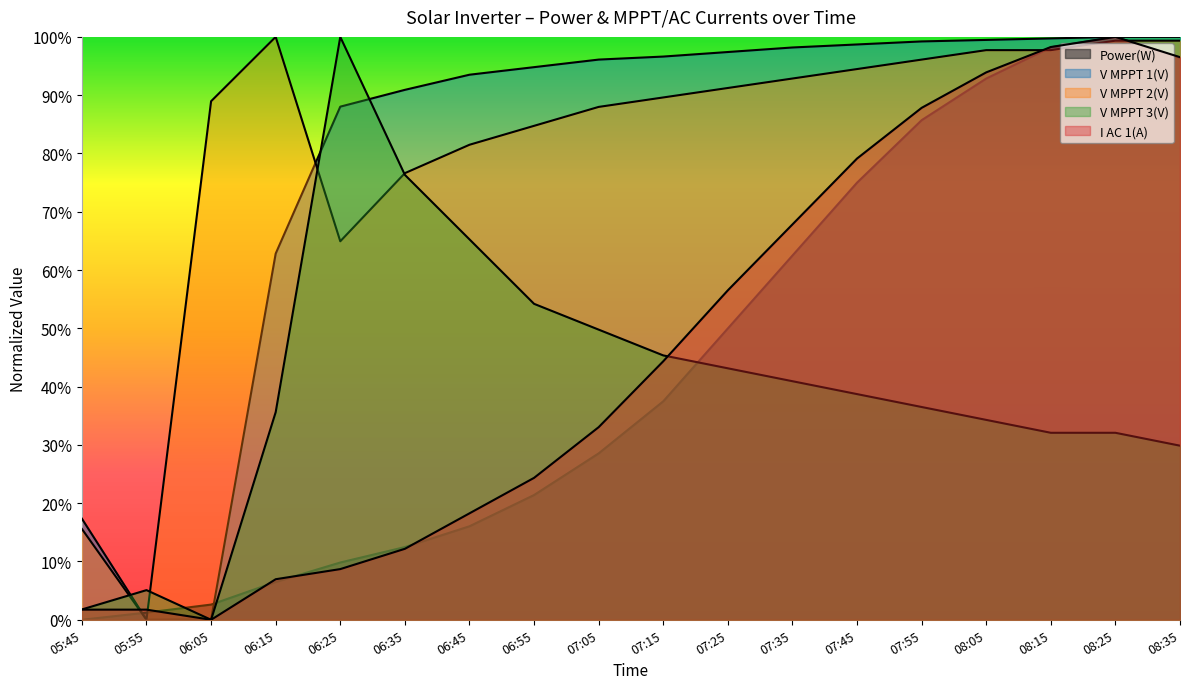

At which label does Power(W) reach its minimum?

05:45